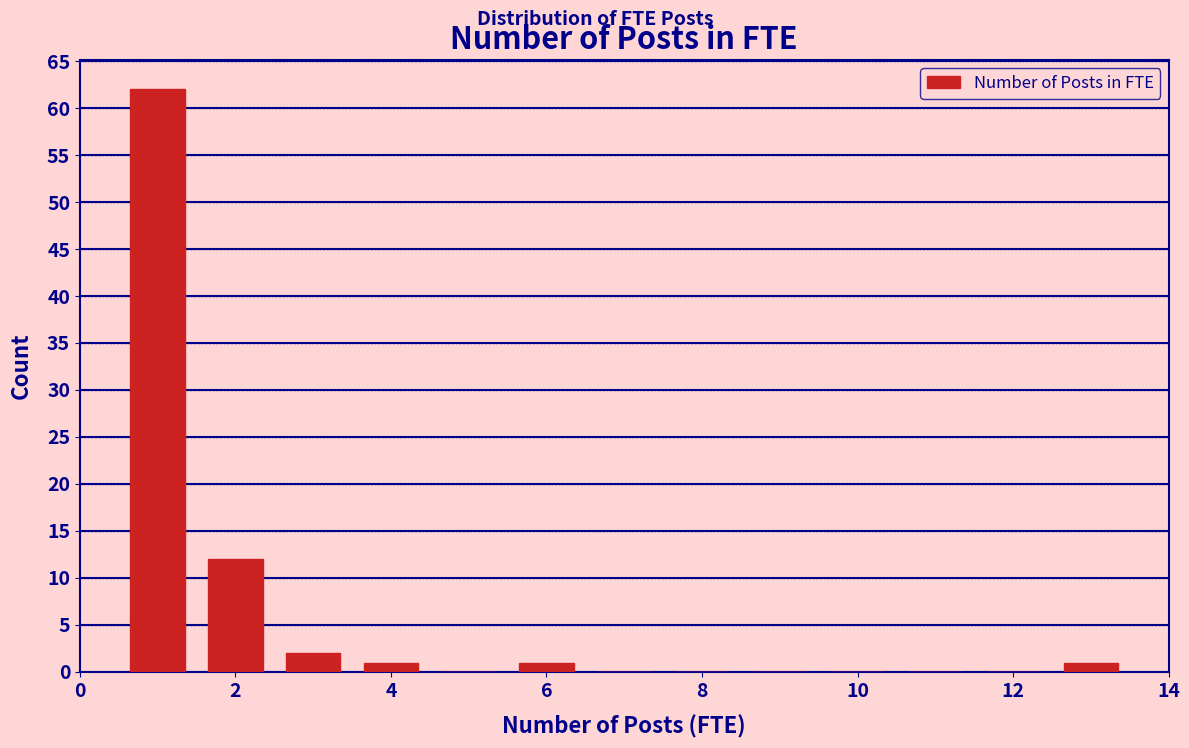

Reading left to right, transcribe this chart: for each bar, give the range it covers on the x-axis and its height. Neither the bar edges nor the heights are printed on the chart, so give them approximately, as read against the axes.

0.5 to 1.5: 62
1.5 to 2.5: 12
2.5 to 3.5: 2
3.5 to 4.5: 1
4.5 to 5.5: 0
5.5 to 6.5: 1
6.5 to 7.5: 0
7.5 to 8.5: 0
8.5 to 9.5: 0
9.5 to 10.5: 0
10.5 to 11.5: 0
11.5 to 12.5: 0
12.5 to 13.5: 1